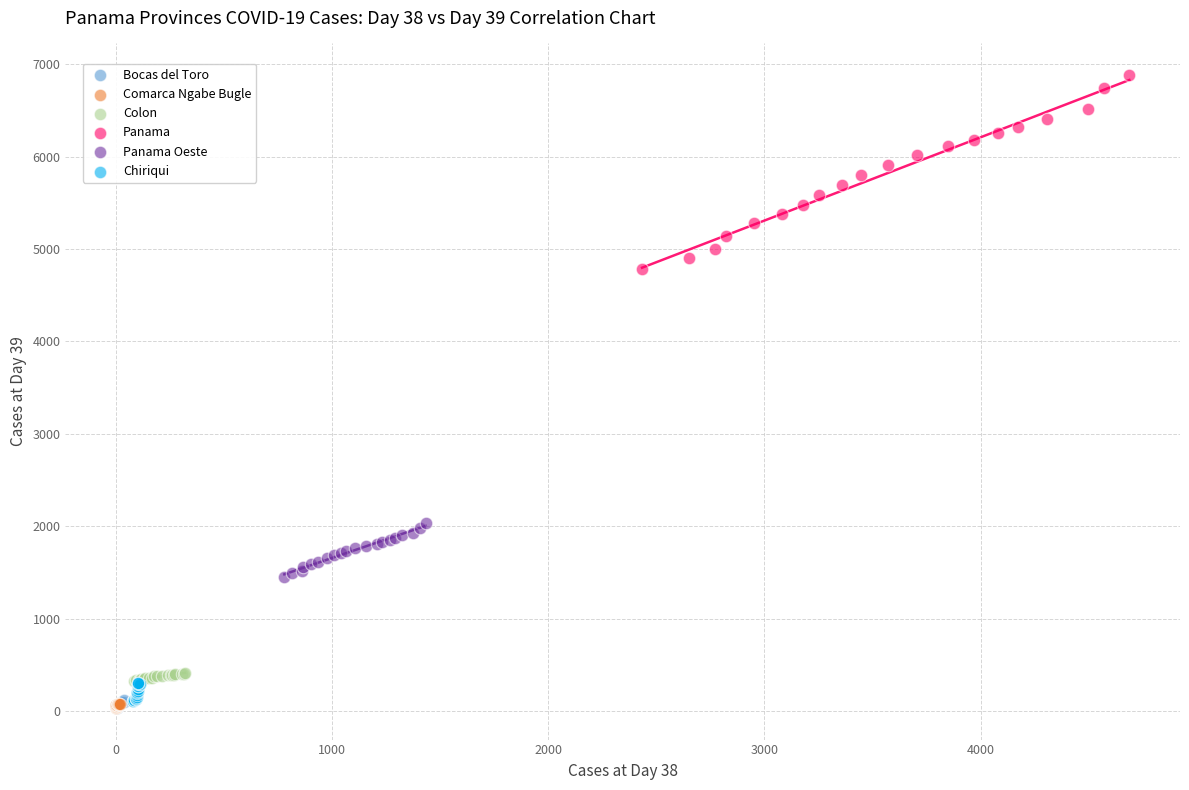

Which series has the largest Y range (max minus min)?

Panama